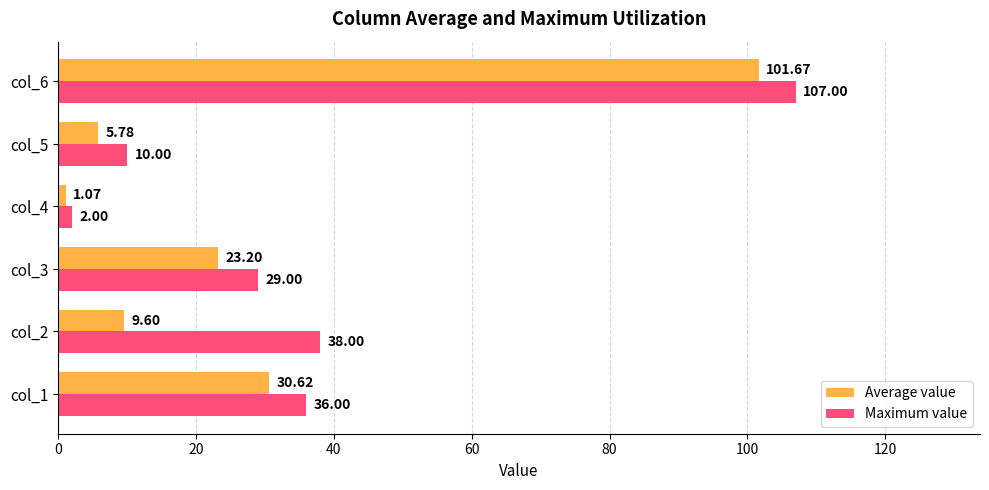

What is the difference between the second highest and minimum values in the Maximum value series?

36.0